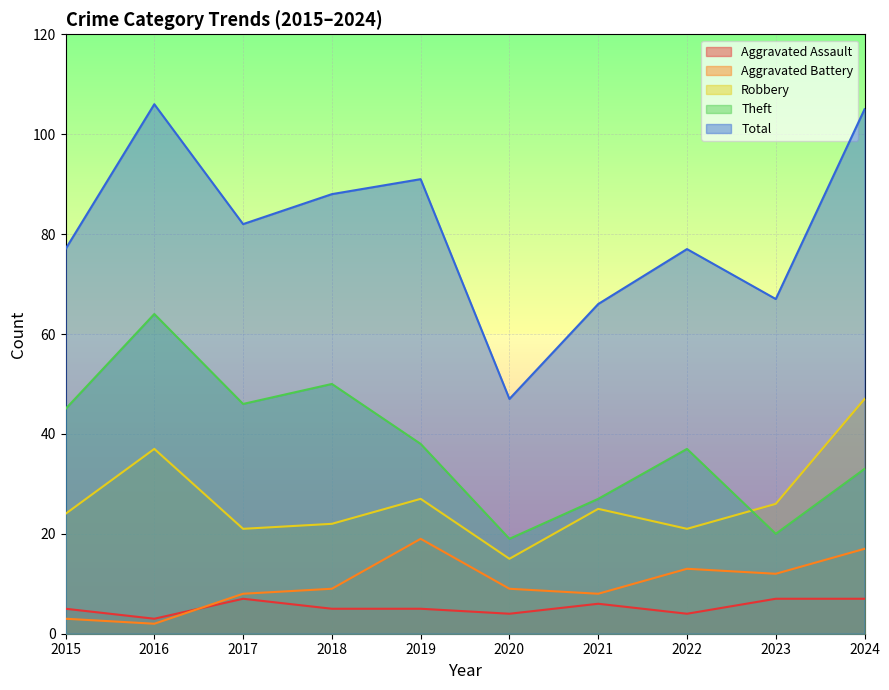

What is the sum of all Robbery values?

265